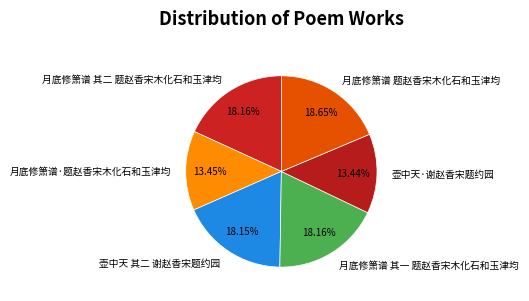

True or false: 月底修箫谱·题赵香宋木化石和玉津均 accounts for 13% of the total.

True